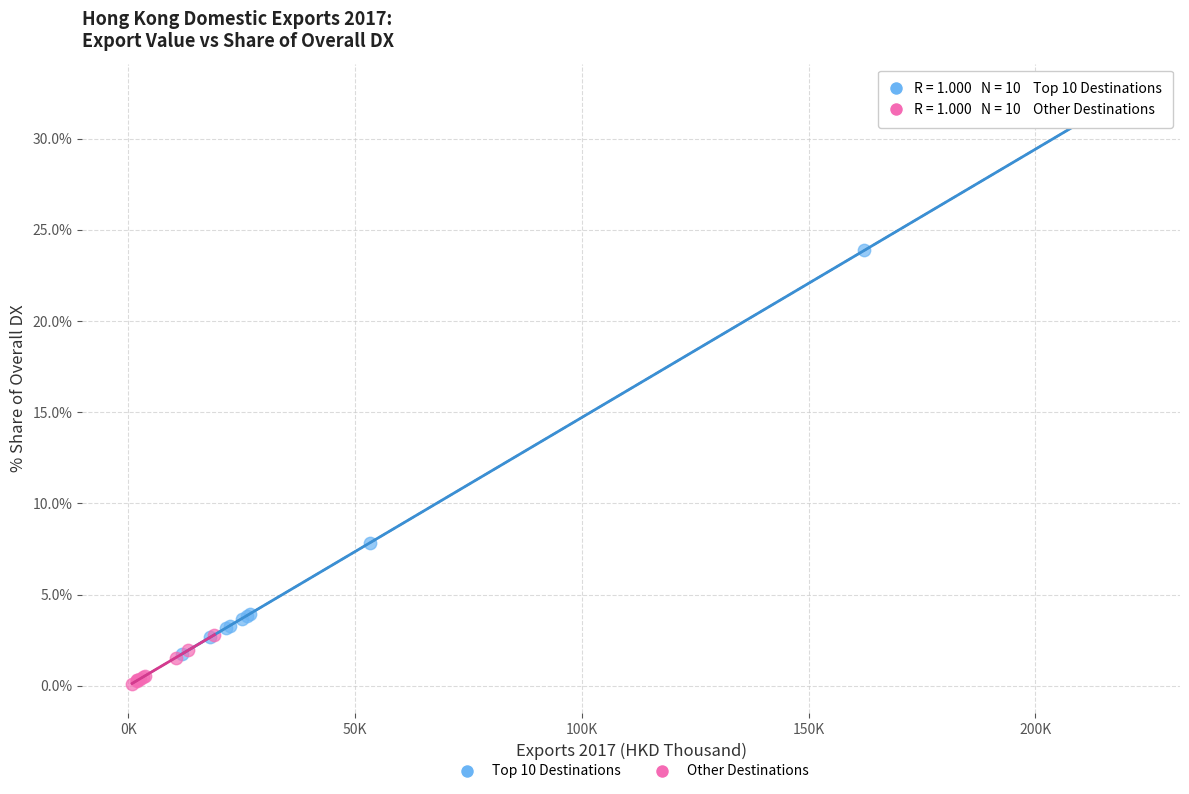

Which series has the widest spread of Y values?

Top 10 Destinations